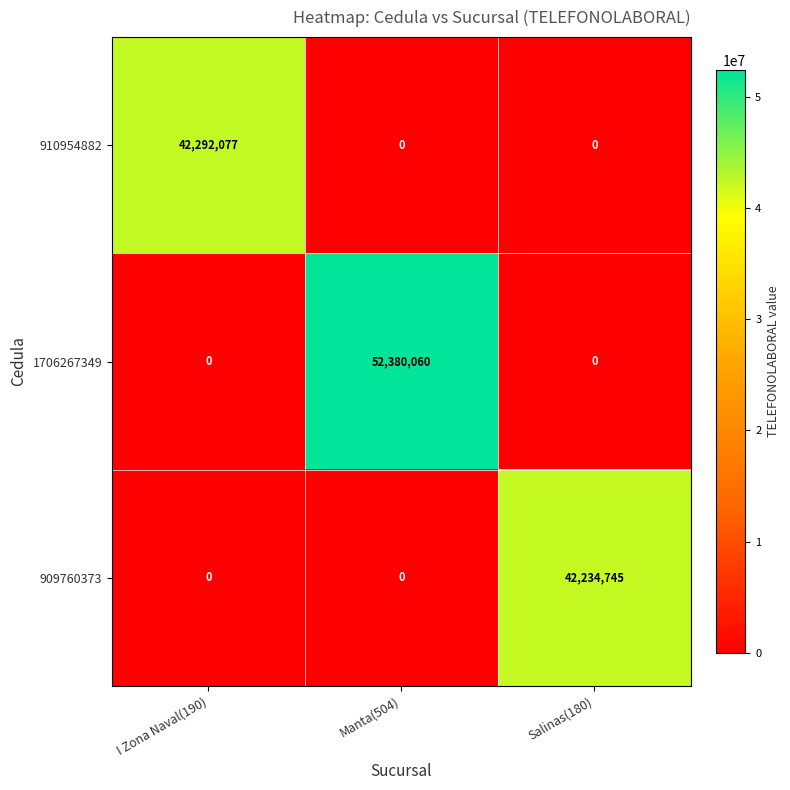

True or false: 1706267349 has a value of -19359988 at I Zona Naval(190).

False